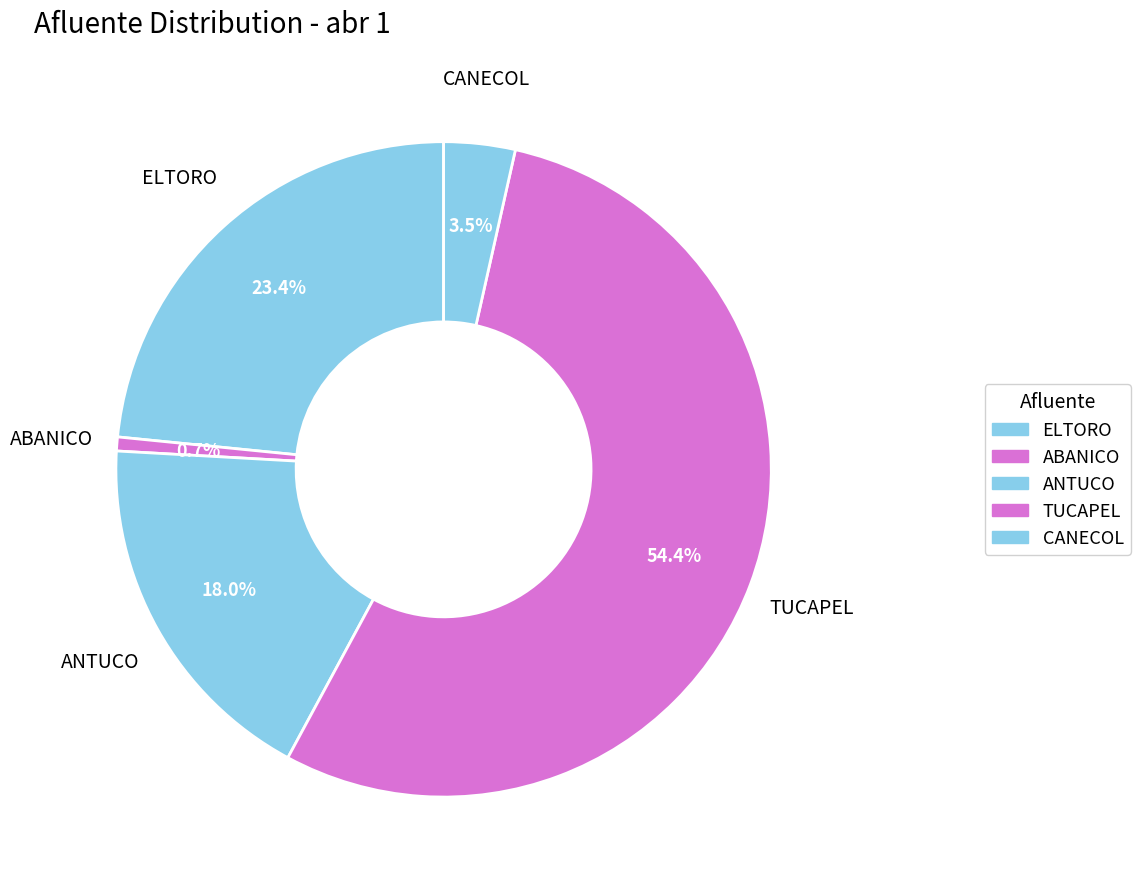

To the nearest percent, what percentage of the pie is ELTORO?

23%